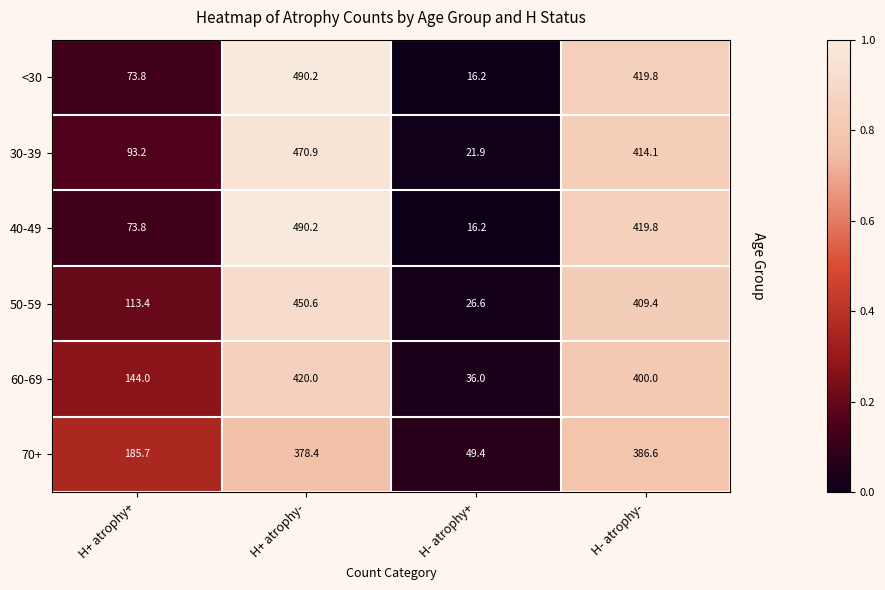

Is it true that 30-39 equals 470.9 at H+ atrophy-?

True